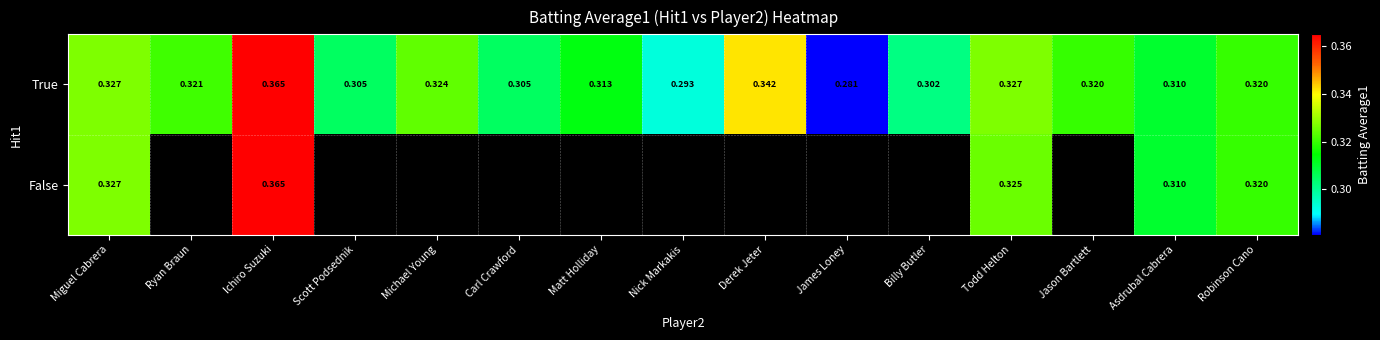

Which series has the widest spread of values?

True